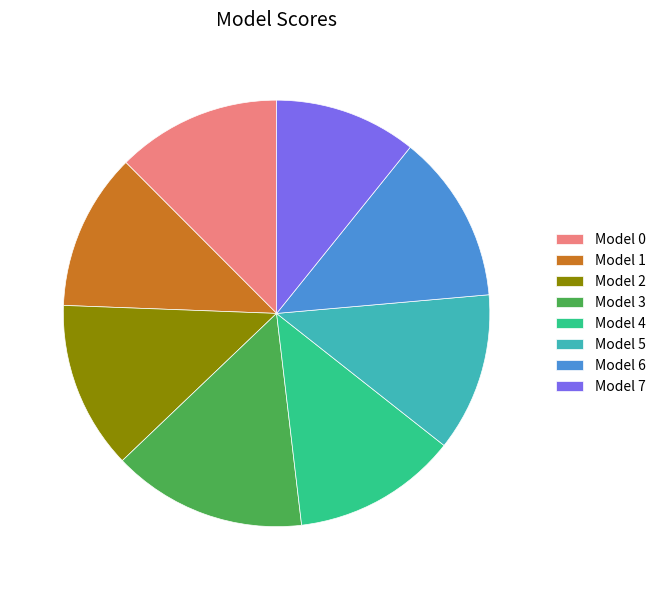

Between Model 3 and Model 0, which is larger?

Model 3